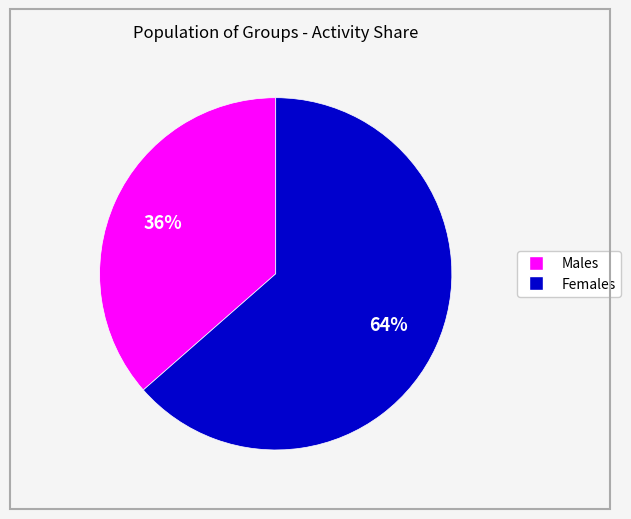

Does any single category account for the majority?

Yes